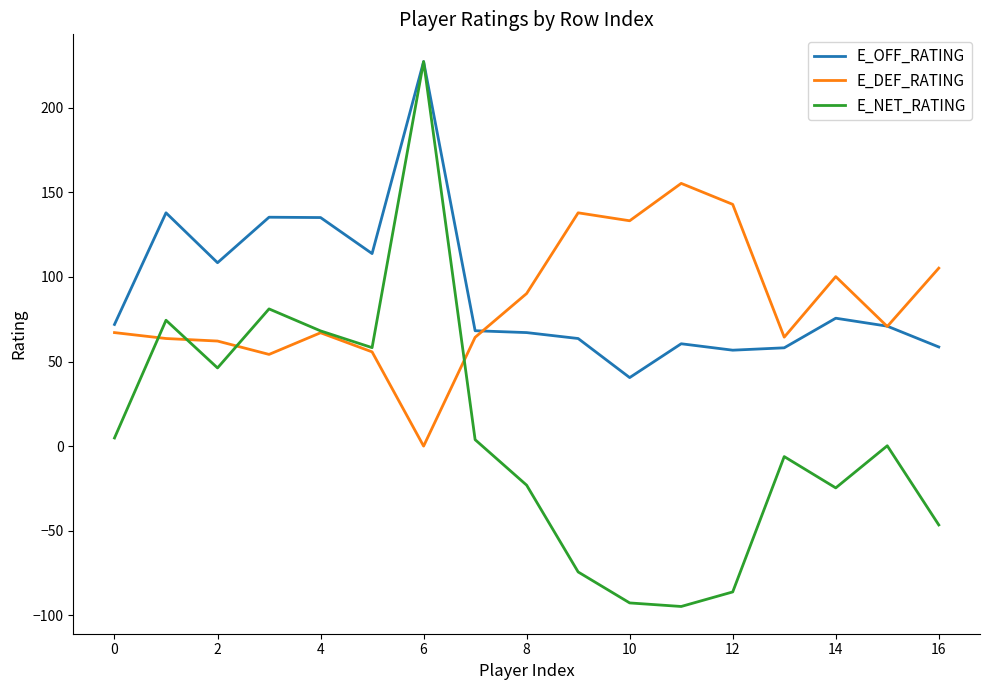

Which series has the largest range (max minus min)?

E_NET_RATING